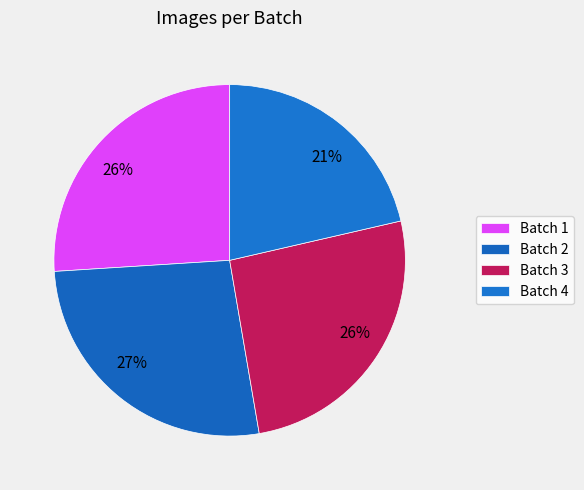

Is there any slice that represents more than half of the pie?

No